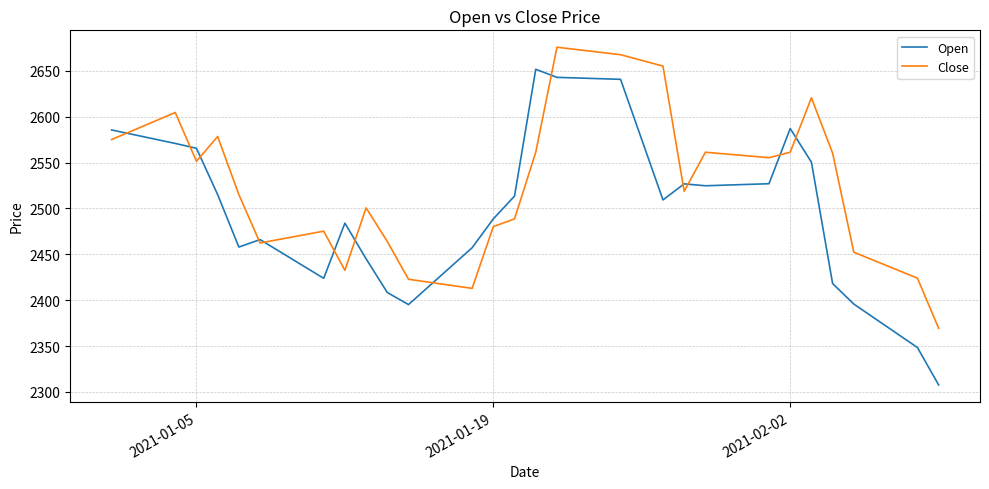

Which series has the widest spread of values?

Open